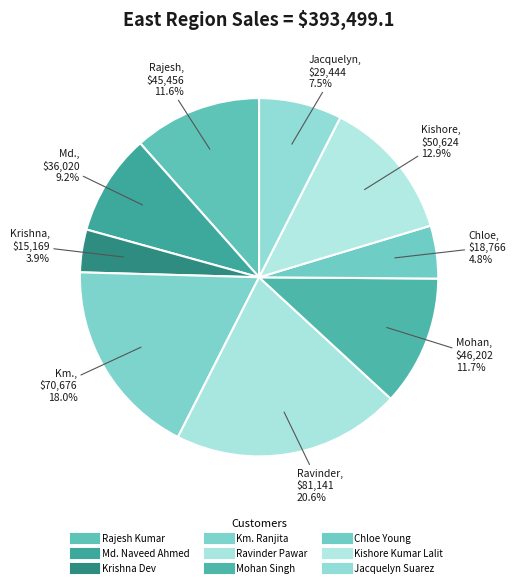

To the nearest percent, what portion does Ravinder Pawar represent?

21%